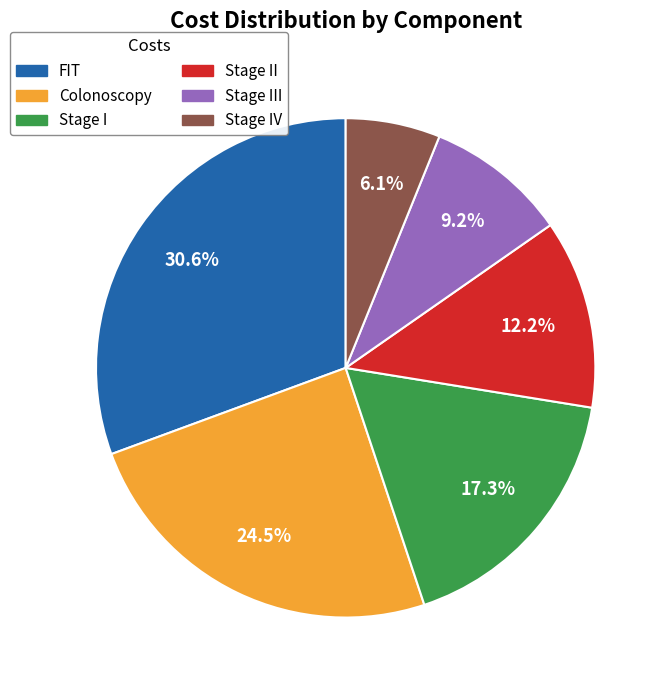

Between Stage III and FIT, which is larger?

FIT